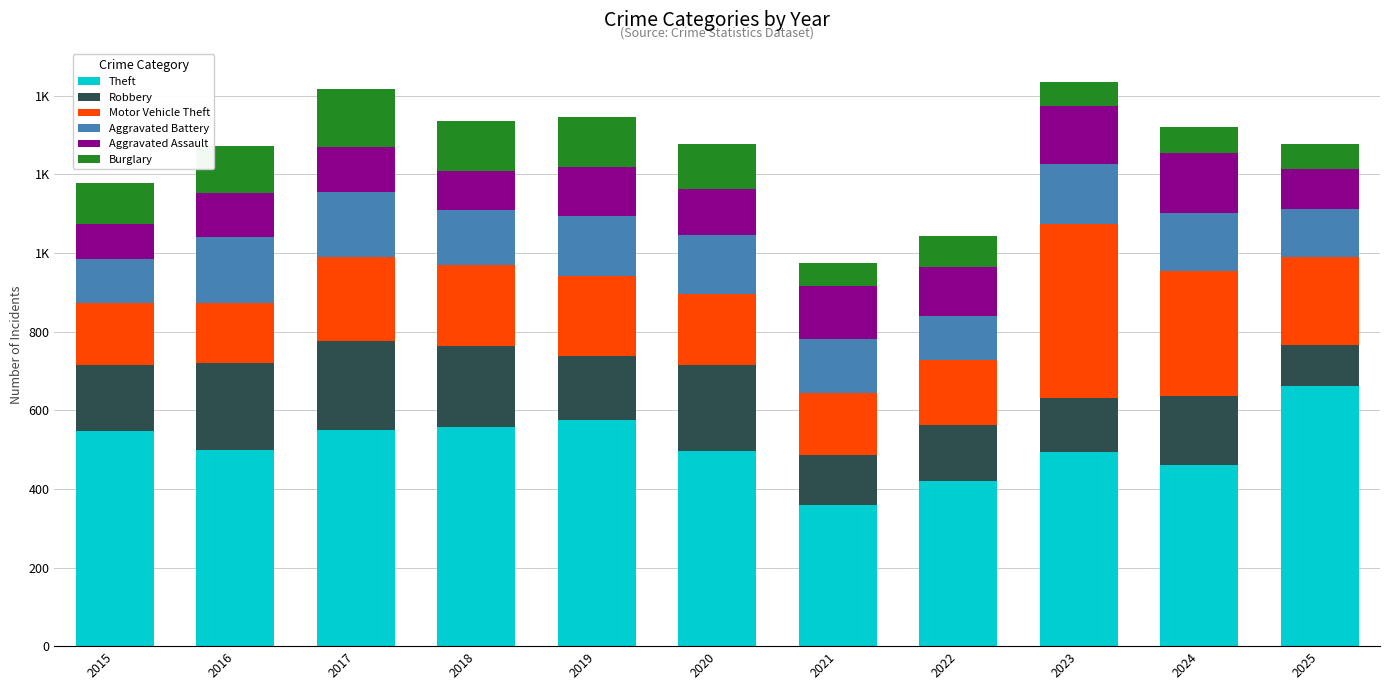

Are the bars horizontal?

No